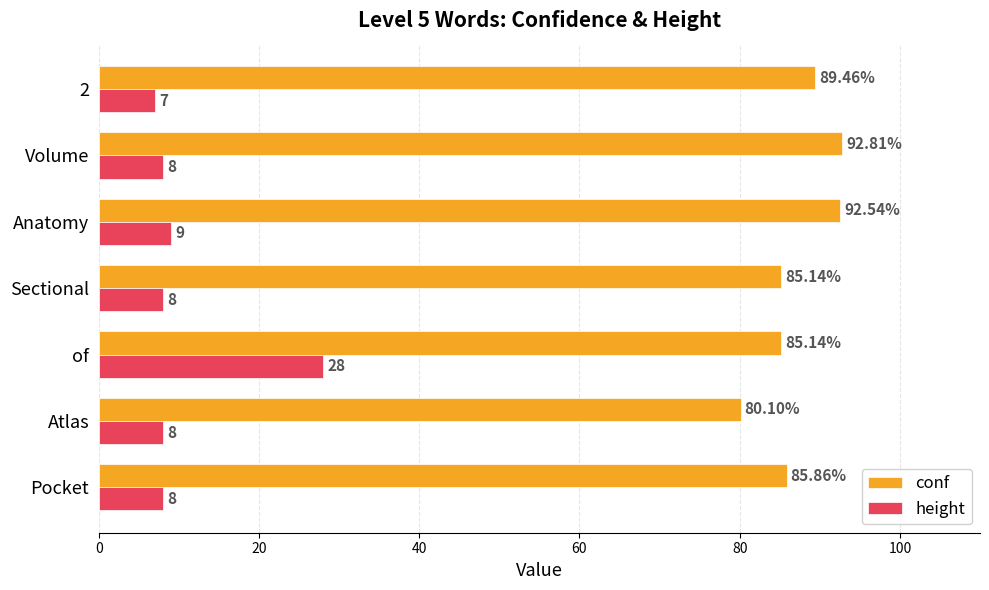

At which category is the sum across all series the highest?

of